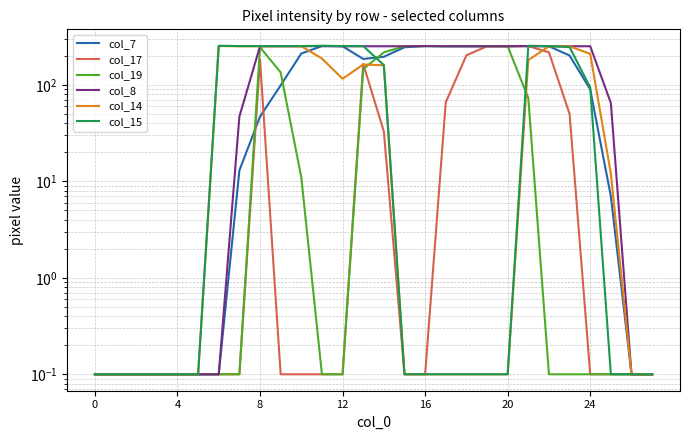

Which series ends up on top after the final intersection of col_14 and col_17?

col_14